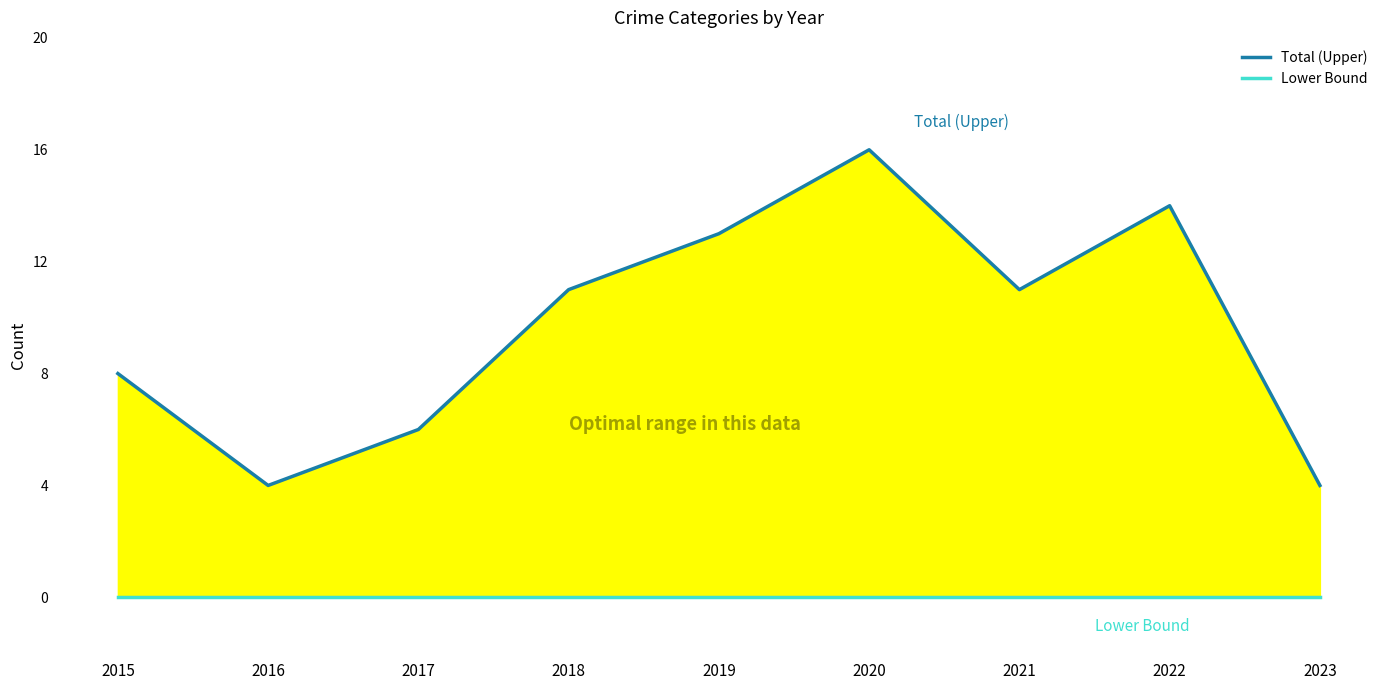

Reading left to right, extract all data points from this chart.

Total (Upper): 8	4	6	11	13	16	11	14	4
Lower Bound: 0	0	0	0	0	0	0	0	0